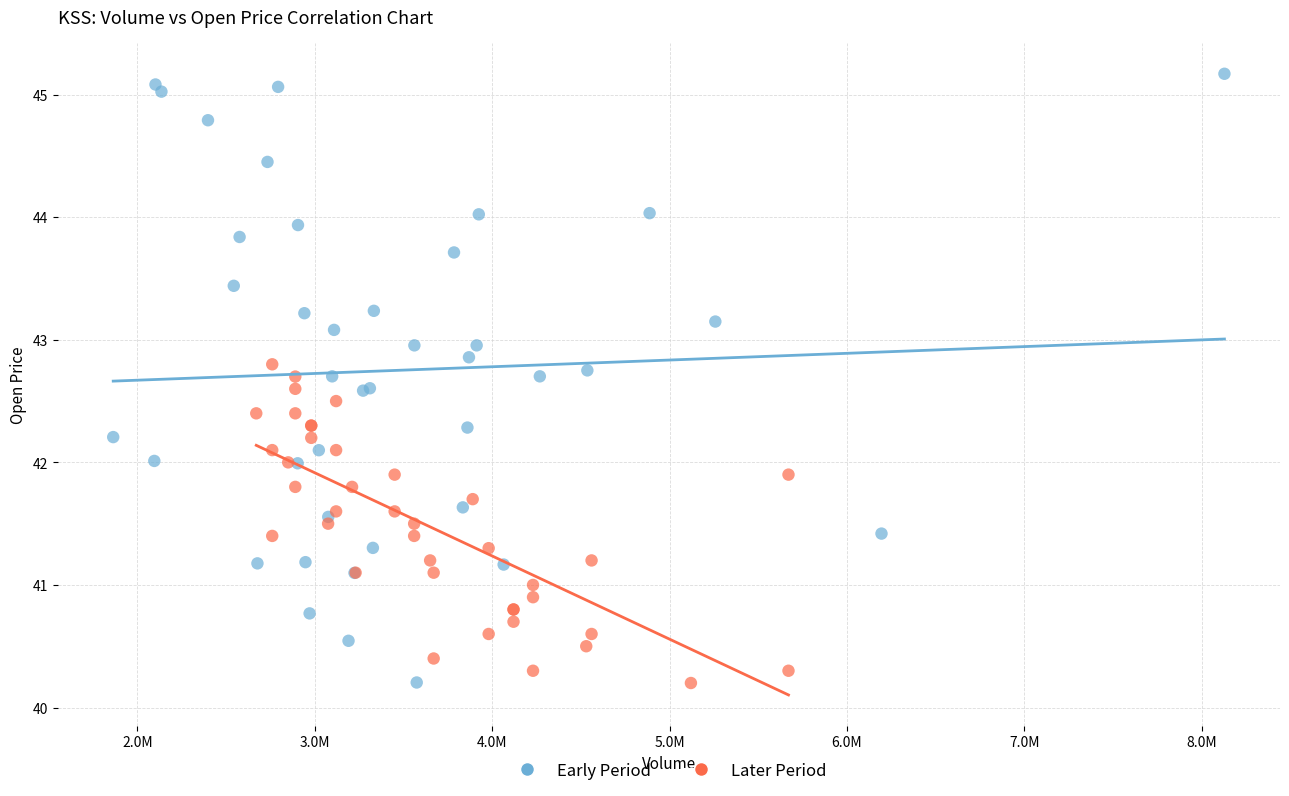

Which series contains the highest Y value?

Early Period